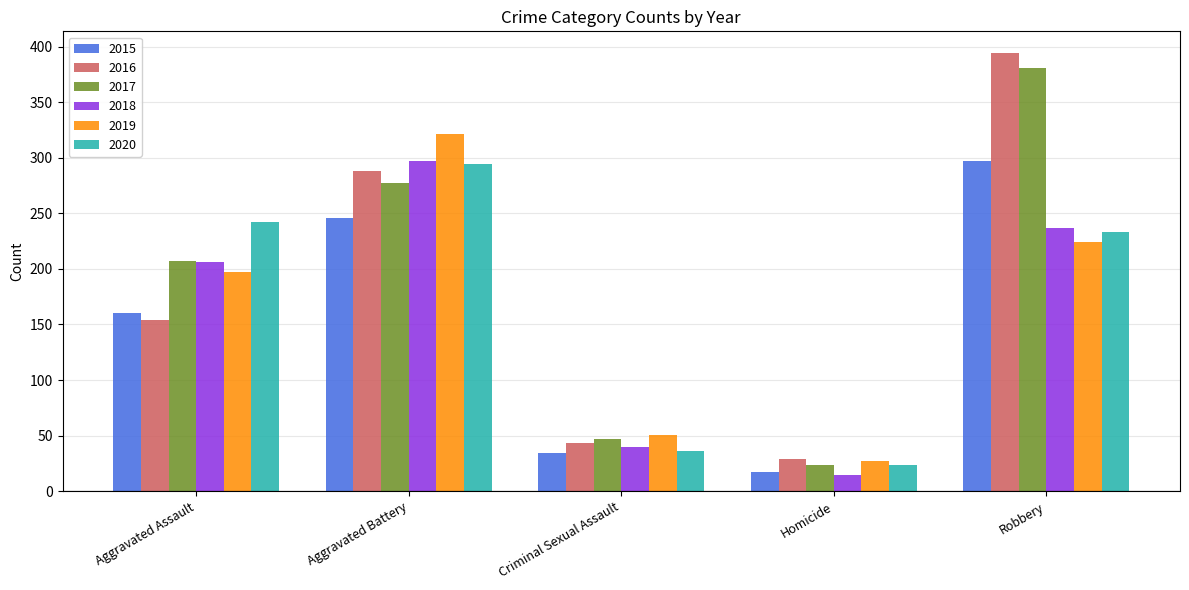

Rank the categories by 2020 value from lowest to highest.

Homicide, Criminal Sexual Assault, Robbery, Aggravated Assault, Aggravated Battery